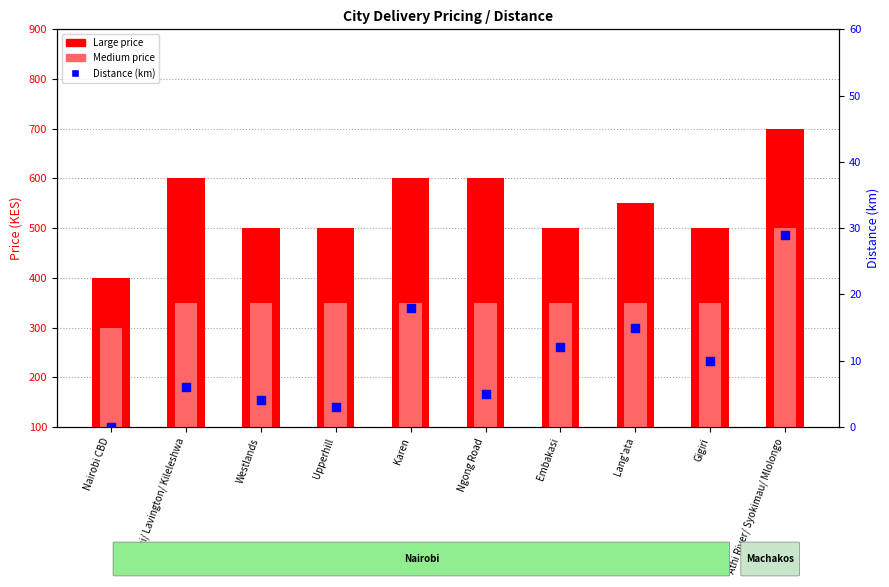

Which series reaches the minimum Y coordinate?

Distance (km)